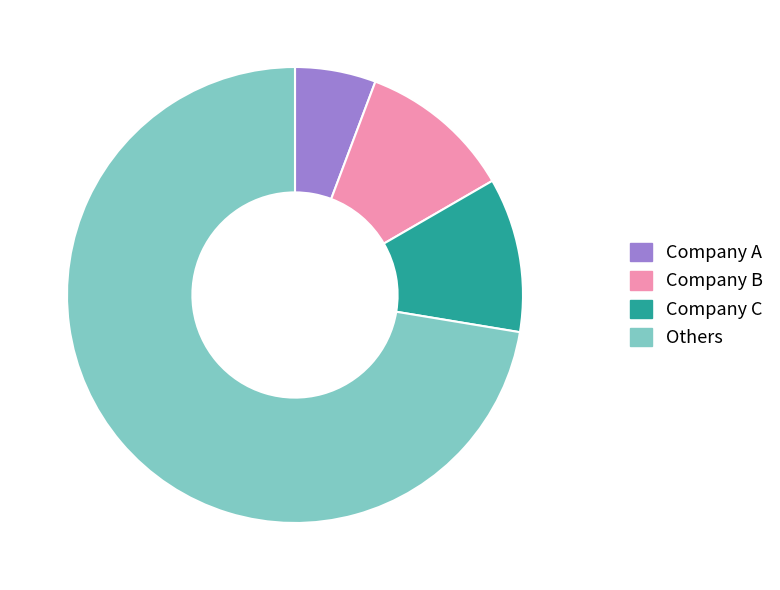

Count the number of slices in the pie.

4